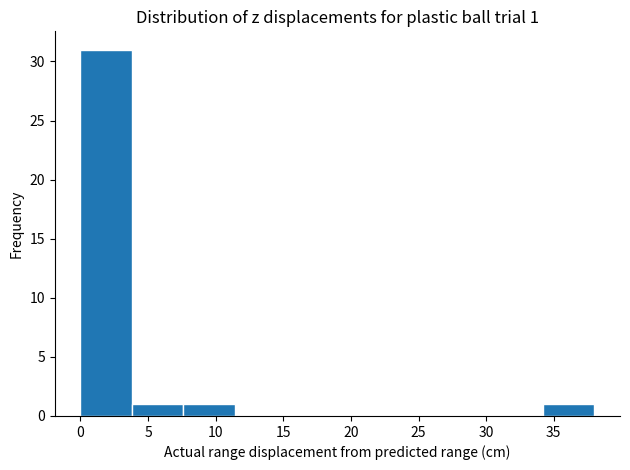

Which range on the x-axis has the tallest bar?

0.0 to 3.8